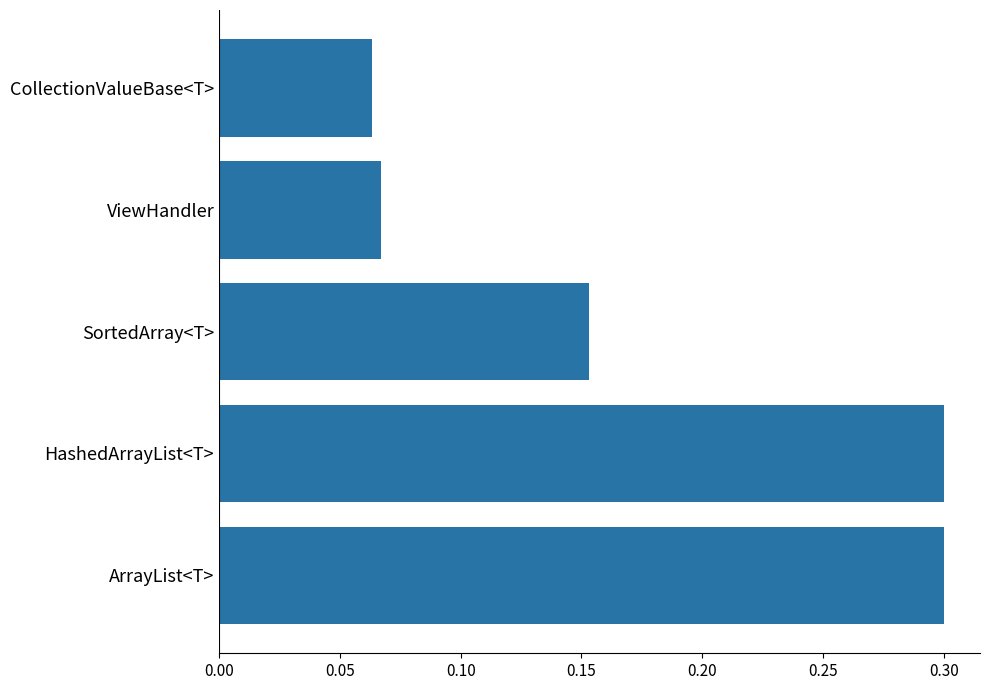

The value at CollectionValueBase<T> is 0.0. True or false?

False